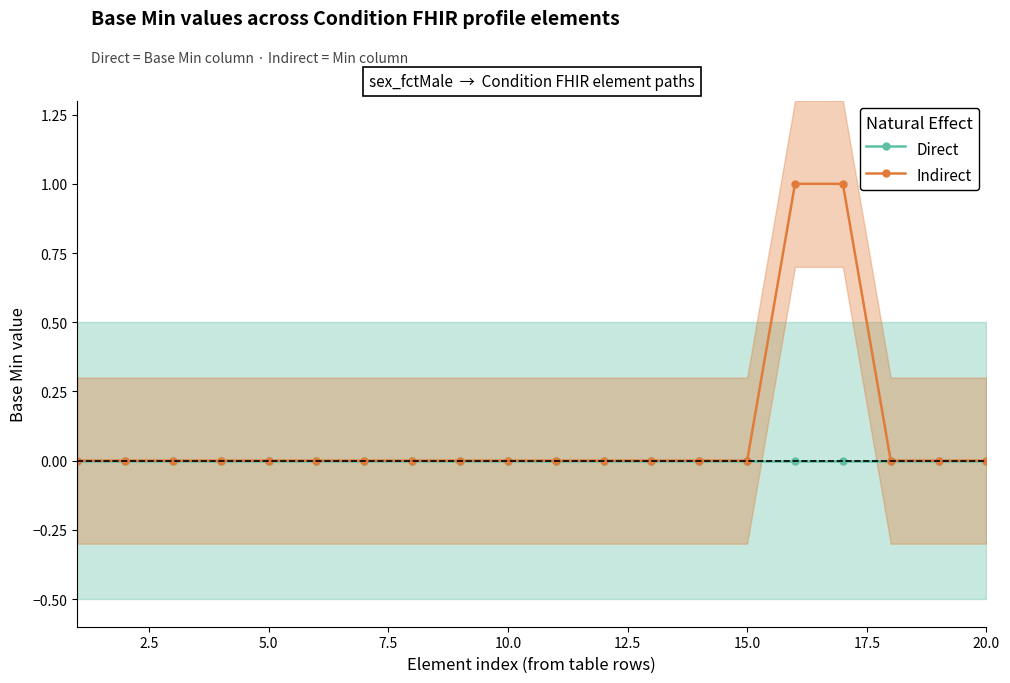

True or false: Indirect has more than 2 interior local peaks.

False